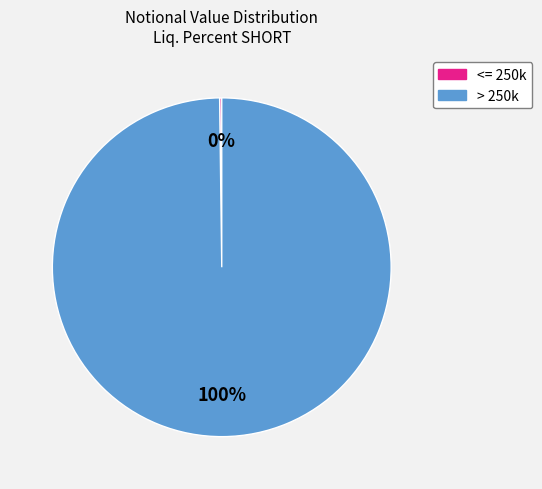

To the nearest percent, what is the difference between the largest and smallest slice percentages?

100%